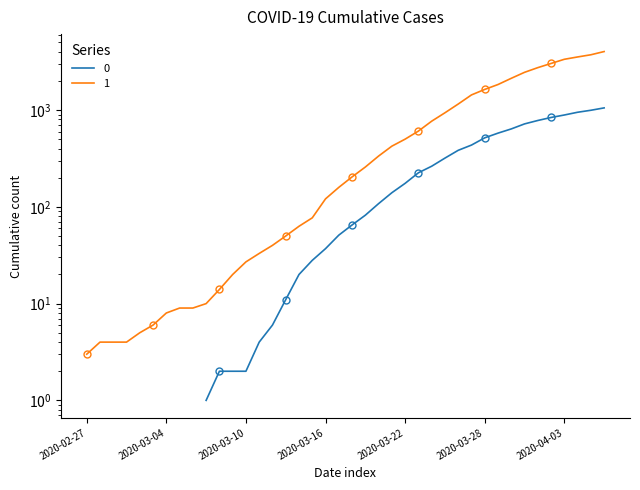

List the labels in order of value, largest first.

2020-04-06, 2020-04-05, 2020-04-04, 2020-04-03, 2020-04-02, 2020-04-01, 2020-03-31, 2020-03-30, 2020-03-29, 2020-03-28, 2020-03-27, 2020-03-26, 2020-03-25, 2020-03-24, 2020-03-23, 2020-03-22, 2020-03-21, 2020-03-20, 2020-03-19, 2020-03-18, 2020-03-17, 2020-03-16, 2020-03-15, 2020-03-14, 2020-03-13, 2020-03-12, 2020-03-11, 2020-03-10, 2020-03-09, 2020-03-08, 2020-03-07, 2020-03-05, 2020-03-06, 2020-03-04, 2020-03-03, 2020-03-02, 2020-02-28, 2020-02-29, 2020-03-01, 2020-02-27